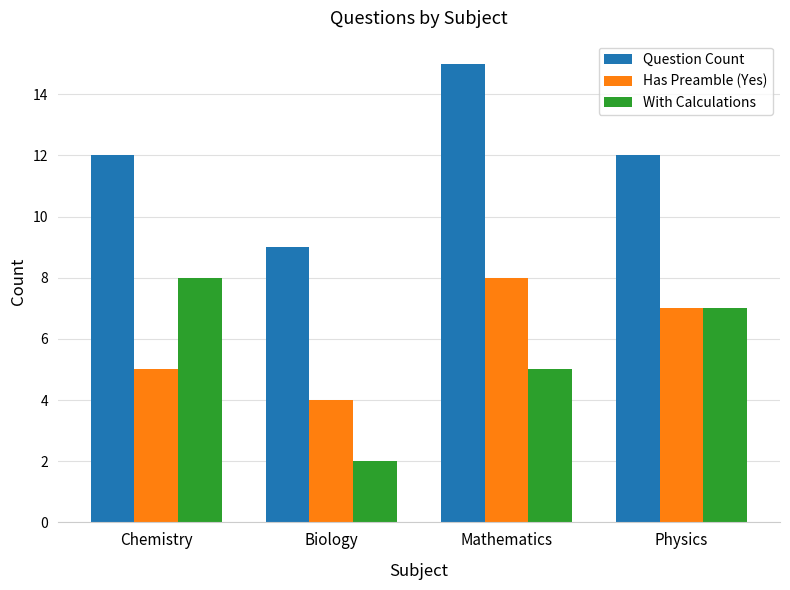

At which label is Has Preamble (Yes) closest to 6?

Chemistry